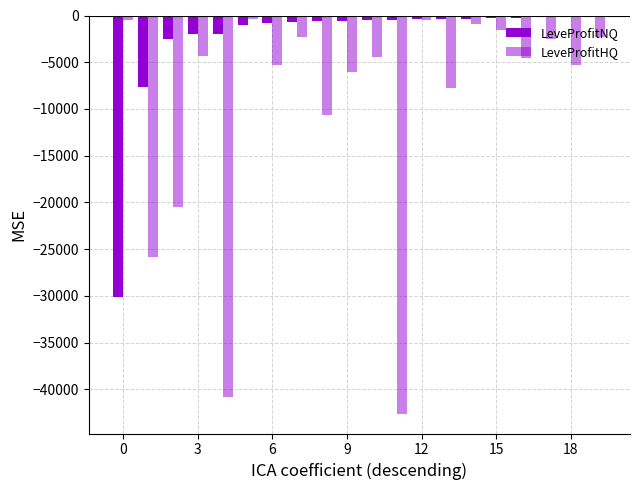

What is the maximum value shown in the chart?

-84.0